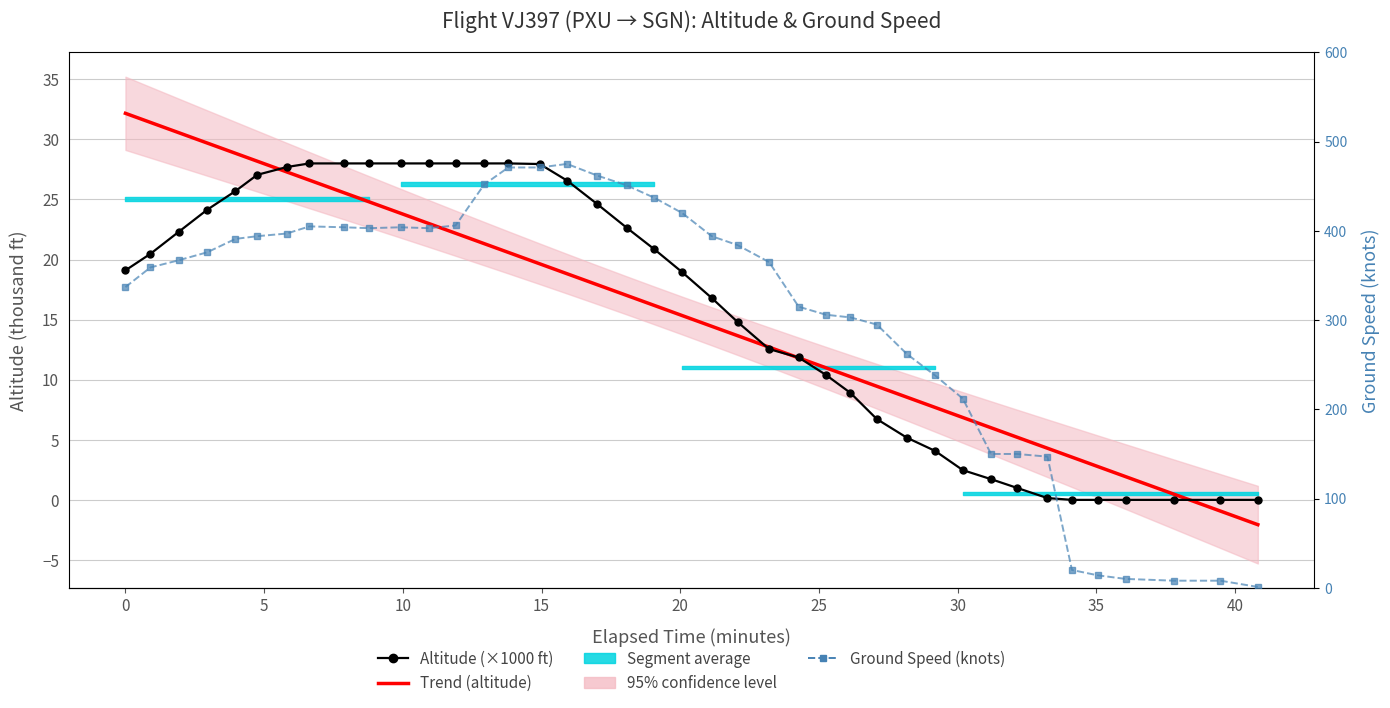

True or false: Altitude (×1000 ft) has a value of 1.1 at 31.

False